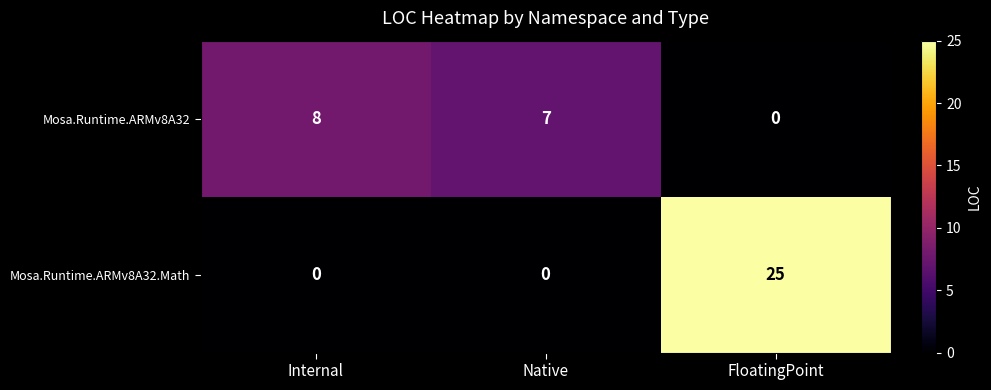

List the series in order of their overall mean, lowest first.

Mosa.Runtime.ARMv8A32, Mosa.Runtime.ARMv8A32.Math